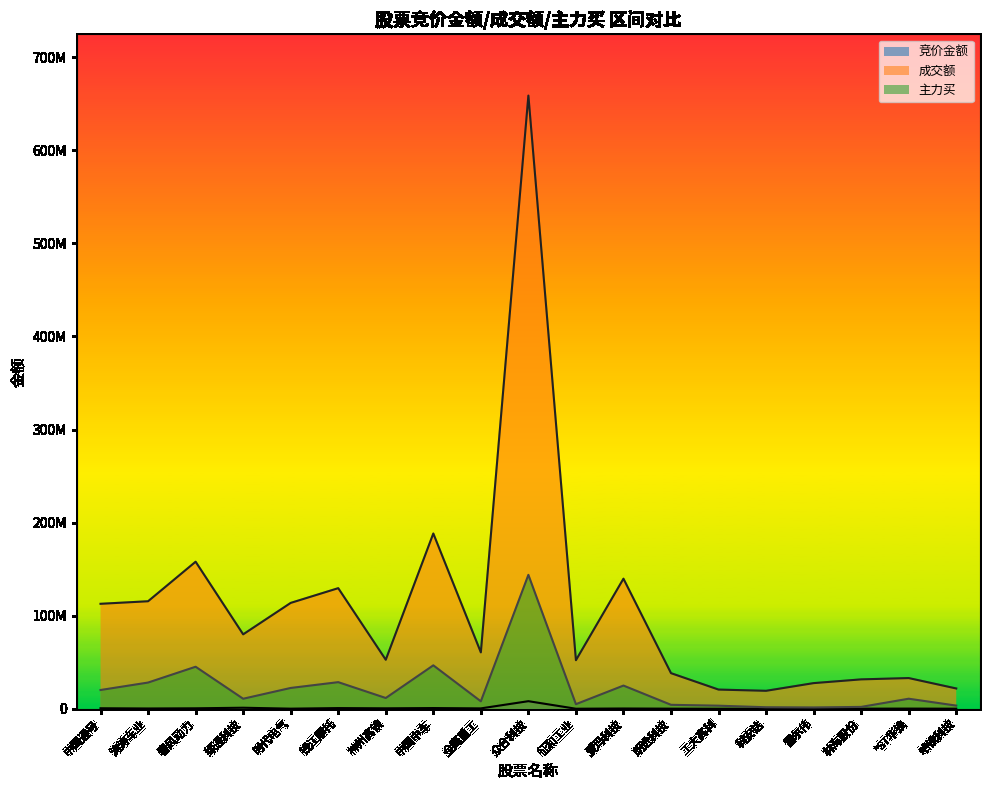

At which label does 成交额 first exceed 60547333?

中国通号